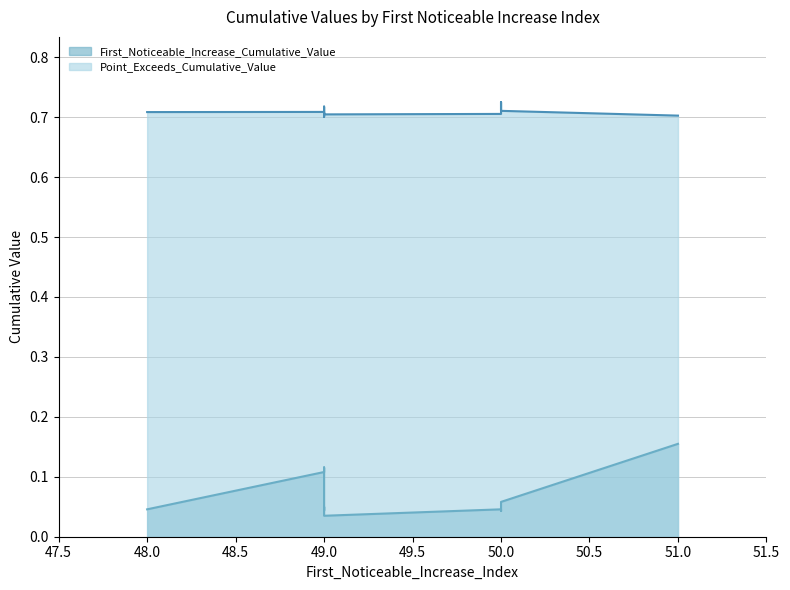

At which label does Point_Exceeds_Cumulative_Value reach its peak?

50